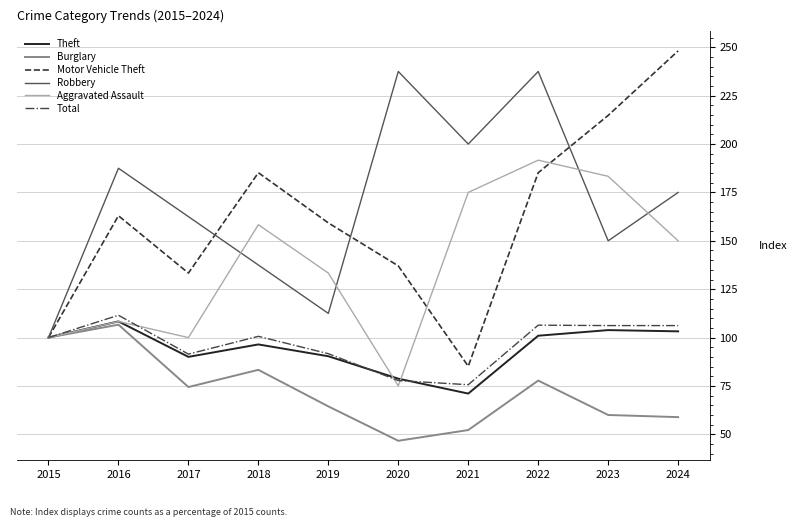

At which category is the sum across all series the highest?

2022